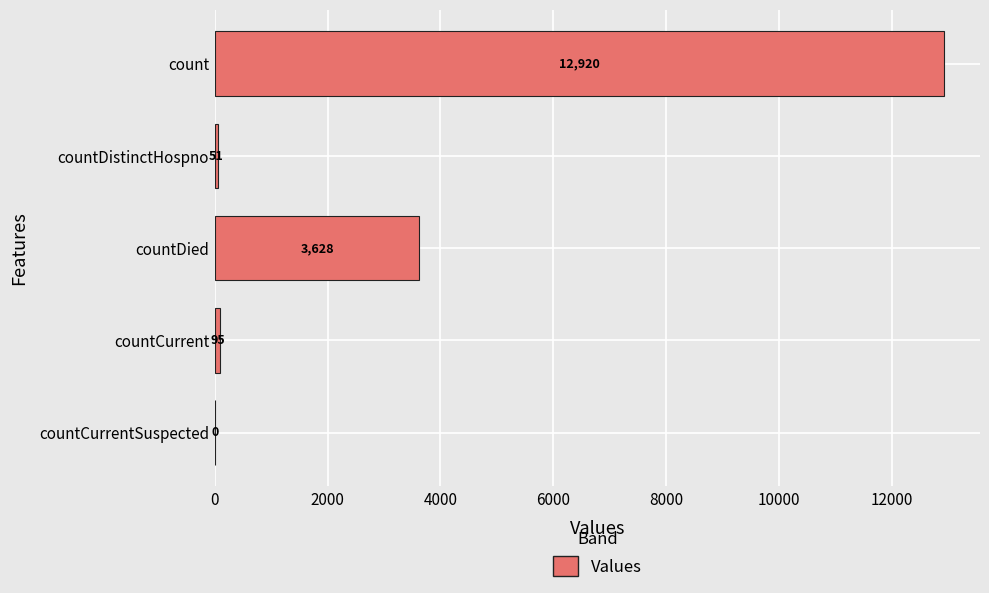

How many series are shown in this chart?

1